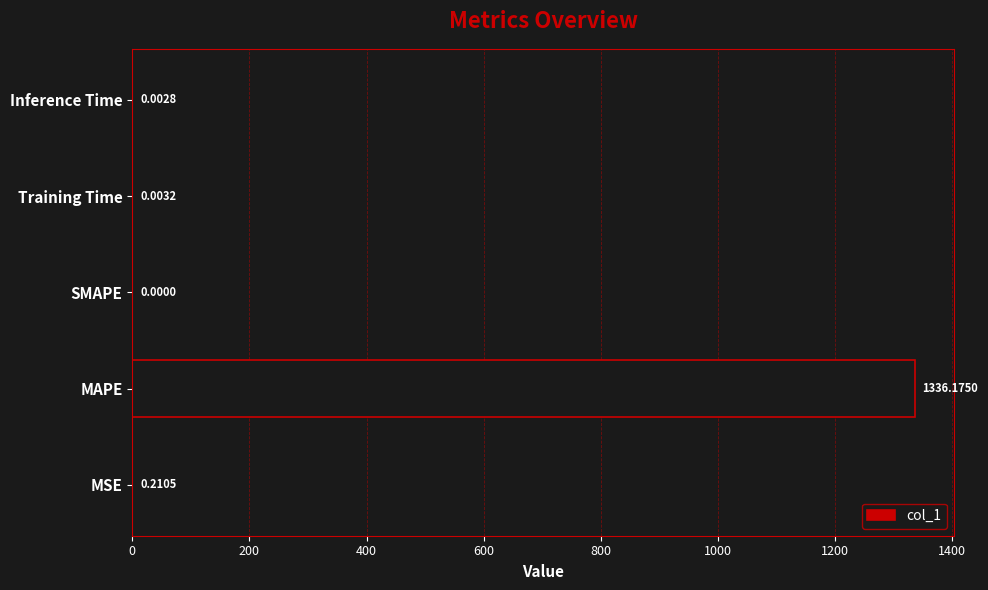

Count the number of categories in the chart.

5